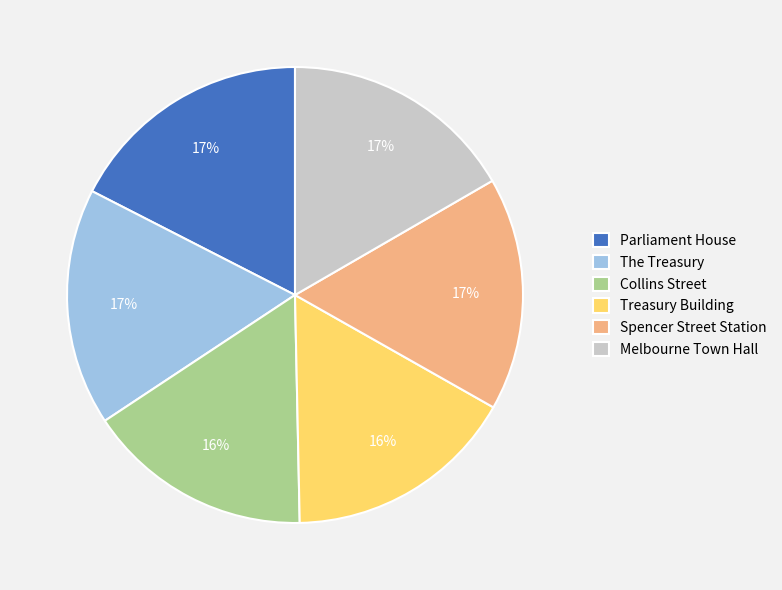

To the nearest percent, what is the average slice percentage?

17%